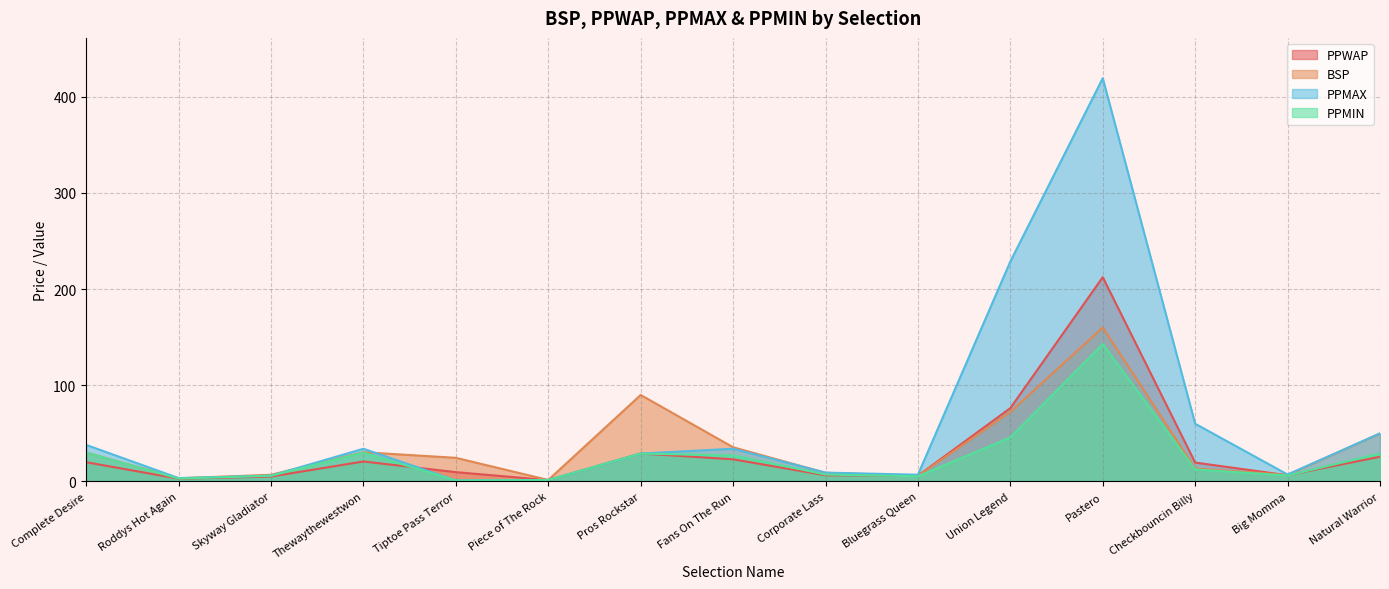

True or false: PPMAX and PPMIN cross at least once.

False